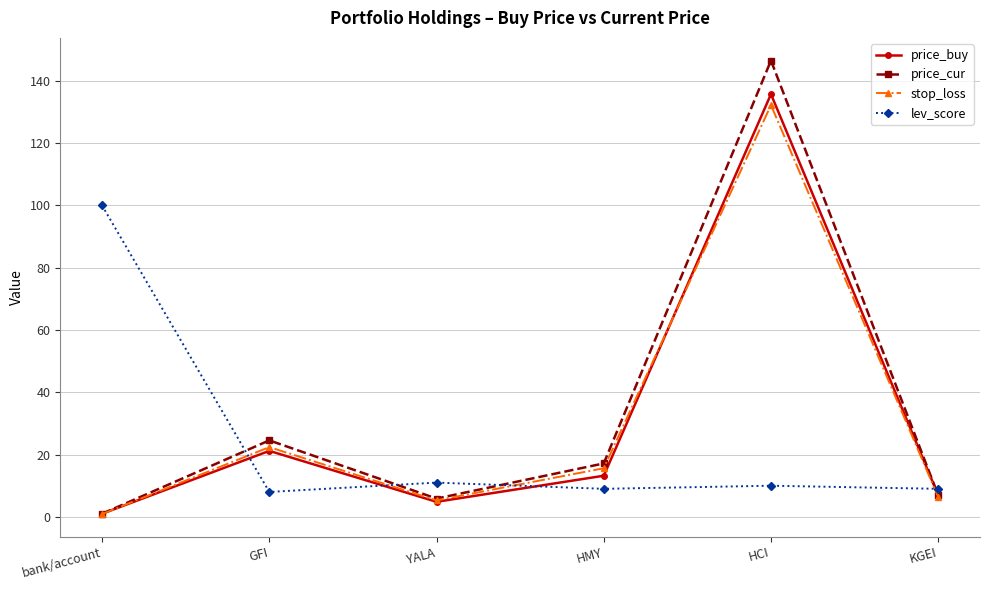

Is this an area chart (filled region under the line)?

No